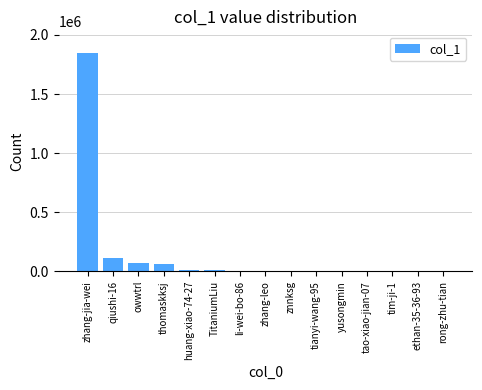

At which category does the chart reach its peak across all series?

zhang-jia-wei